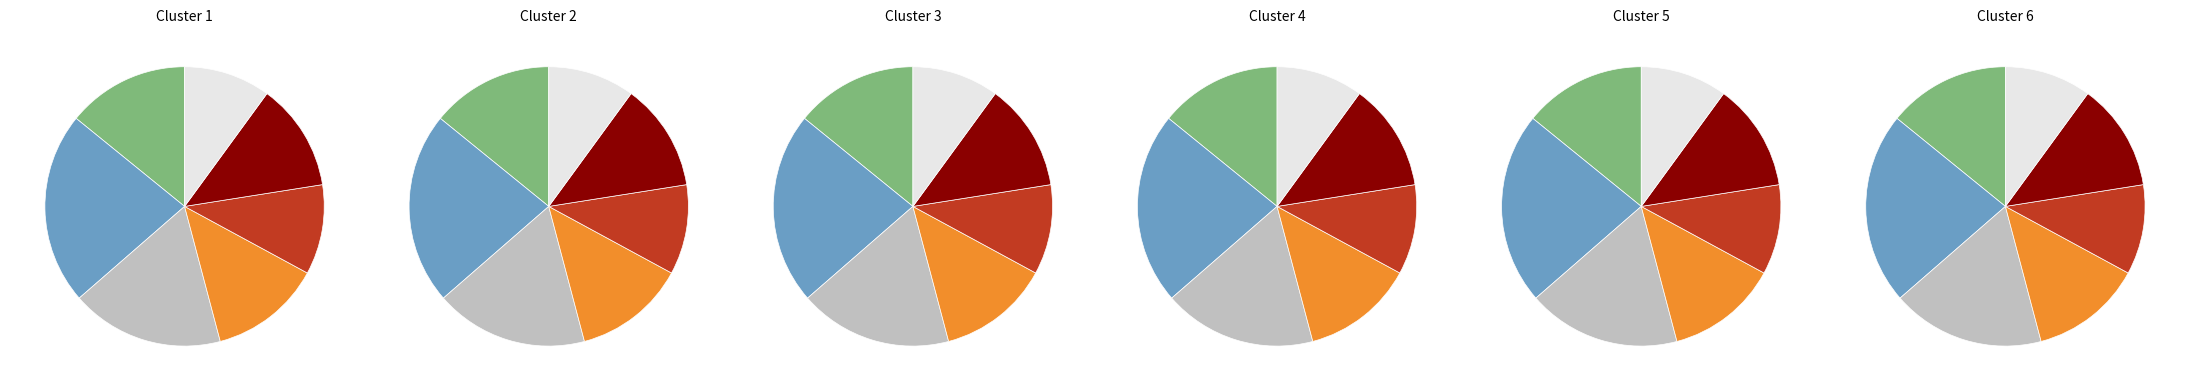

To the nearest percent, what percentage of the pie is 2017?

12%